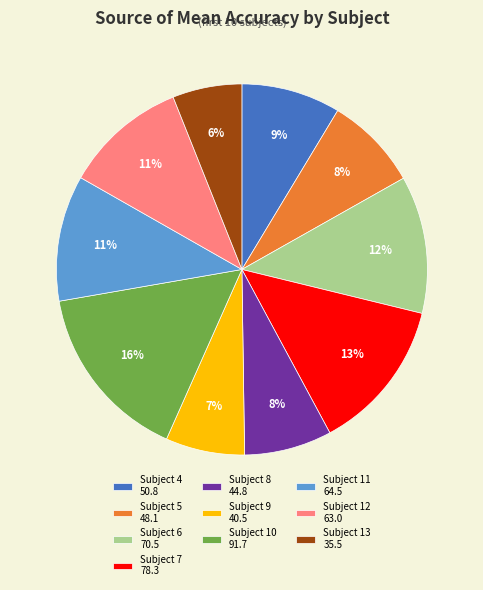

How many slices are in this pie chart?

10